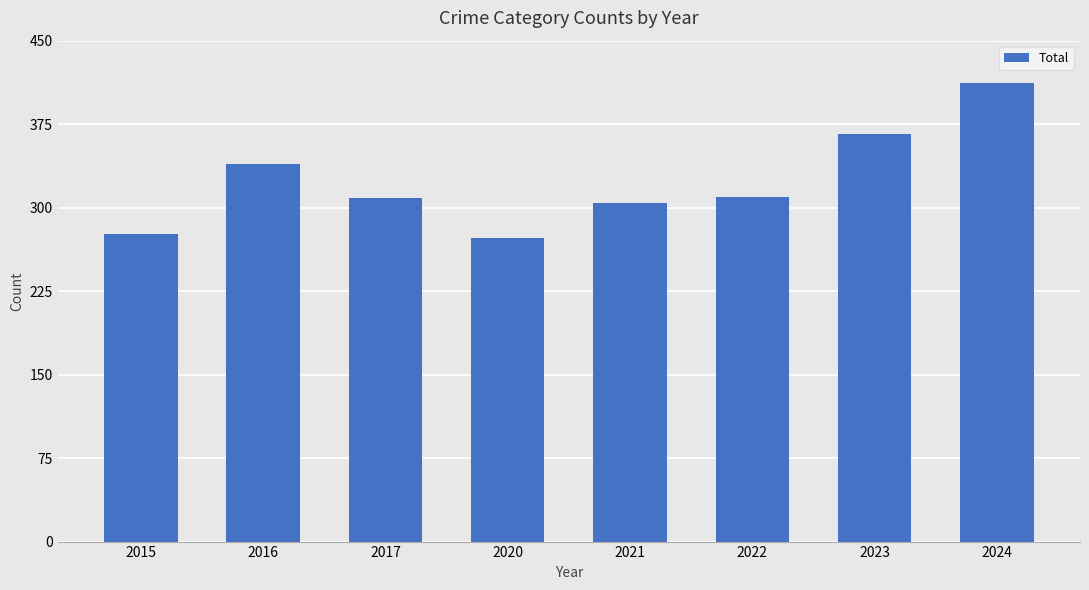

What value does the data have at 2023?

366